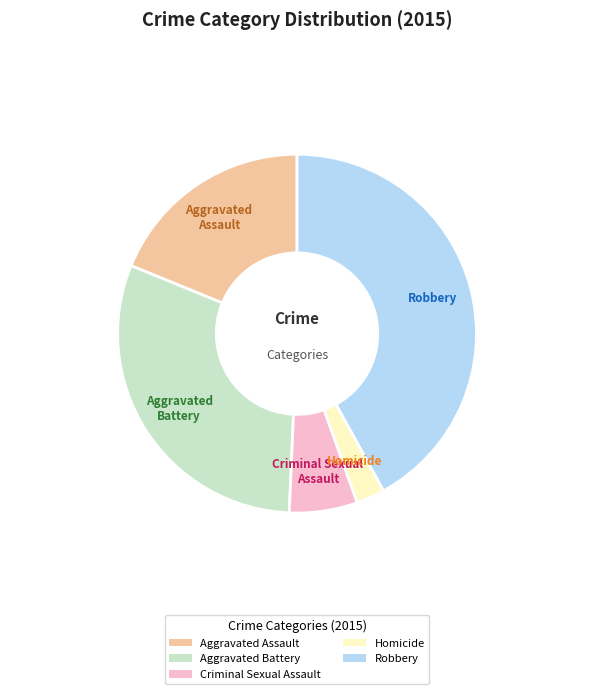

True or false: Aggravated Assault accounts for 19% of the total.

True